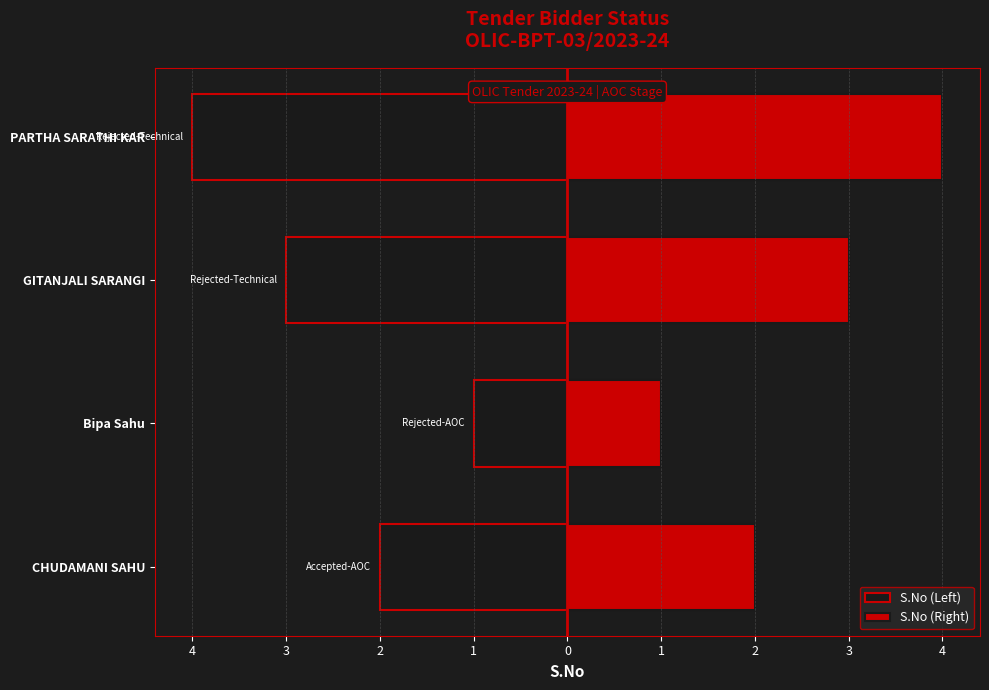

What is the difference between the highest and lowest values at GITANJALI SARANGI?

6